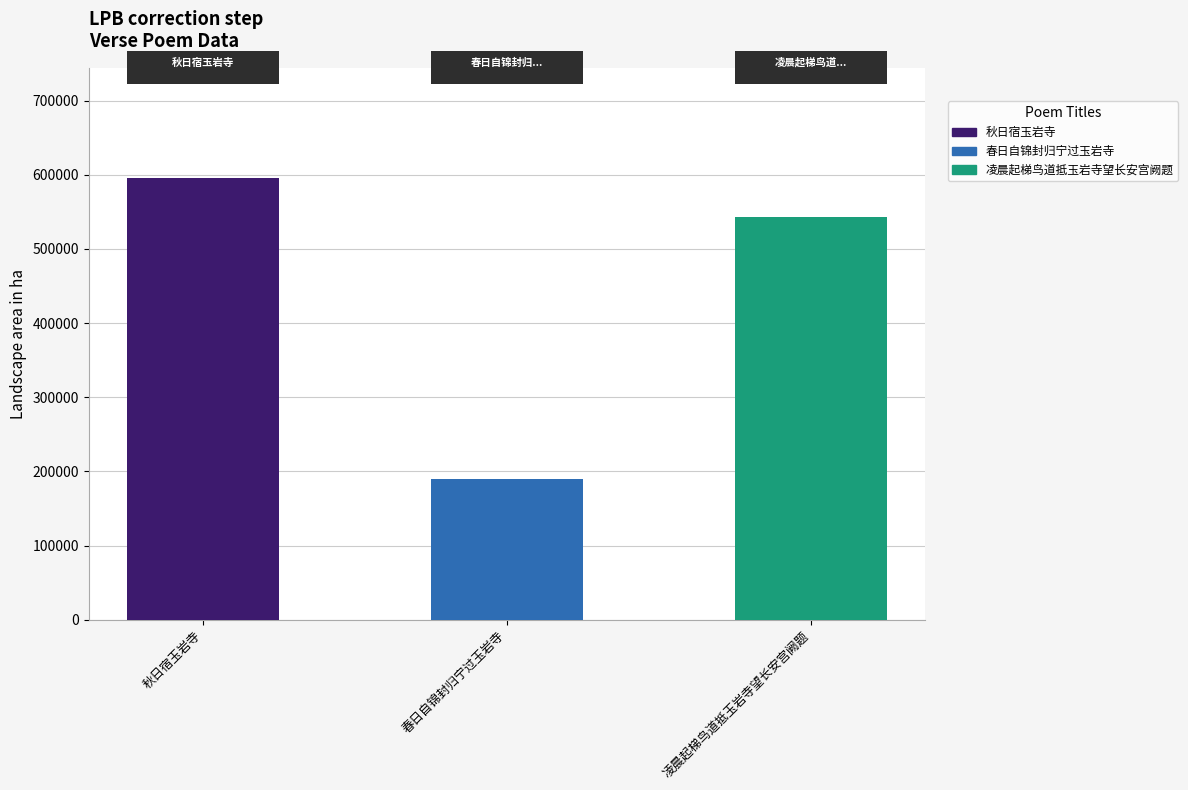

Reading left to right, transcribe all the data shown in this chart.

595290	190304	543460